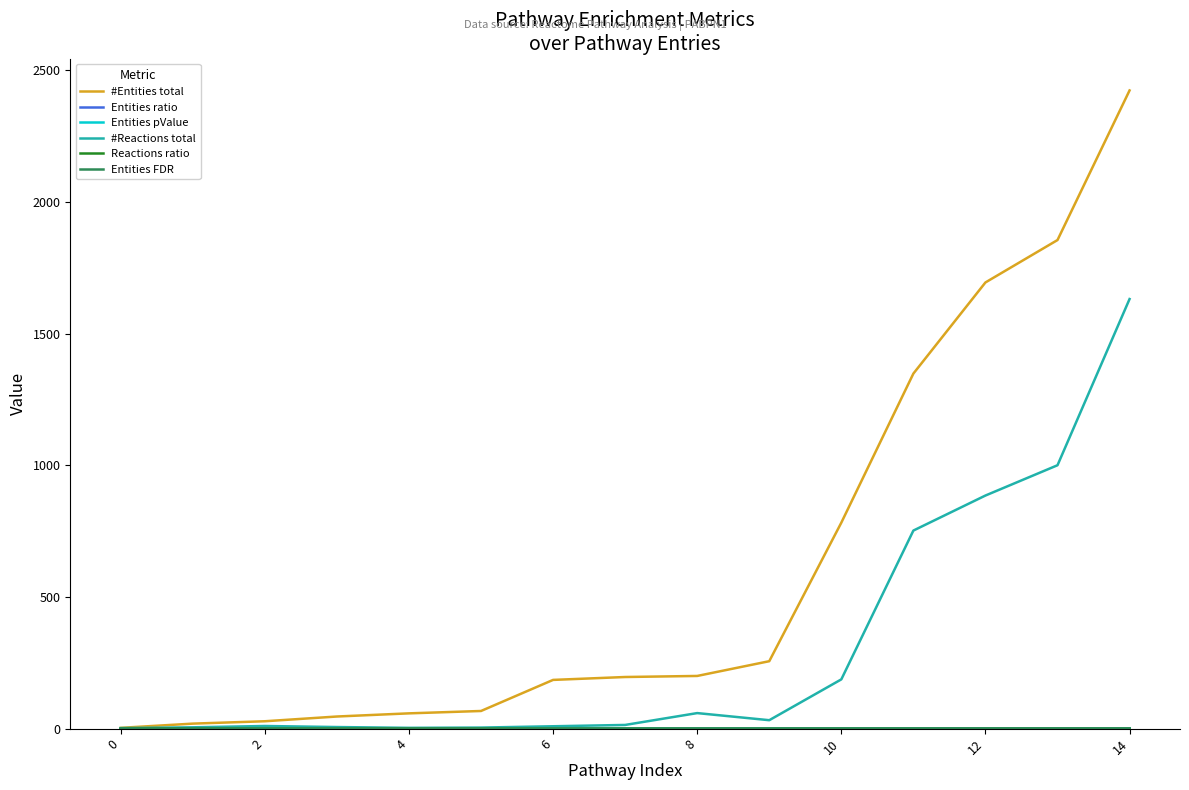

Which series has the largest total across all categories?

#Entities total